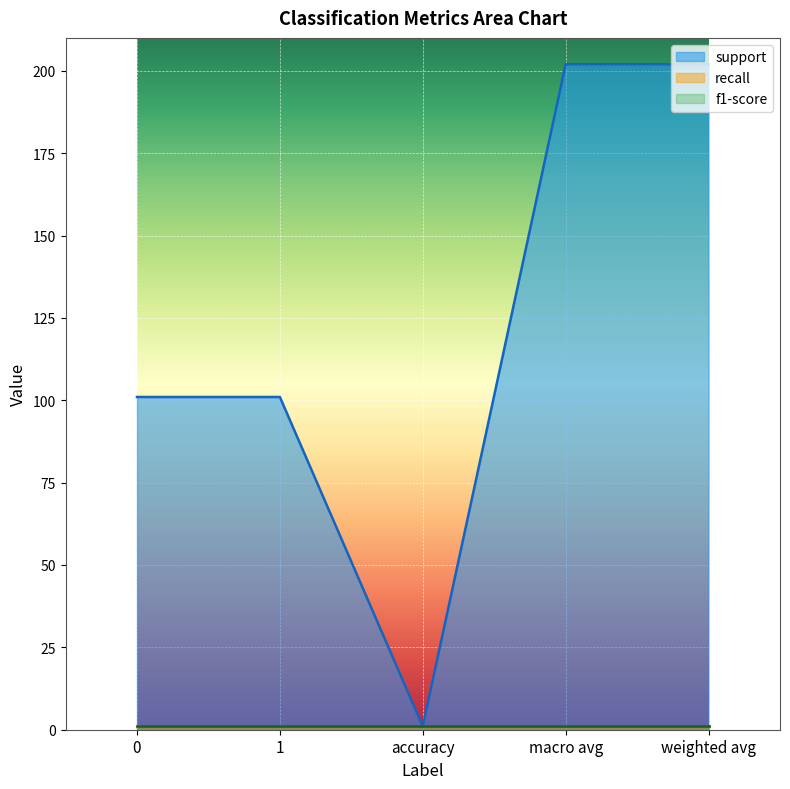

Reading left to right, list all the values displayed in this chart.

support: 101	101	1	202	202
recall: 1	1	1	1	1
f1-score: 1	1	1	1	1